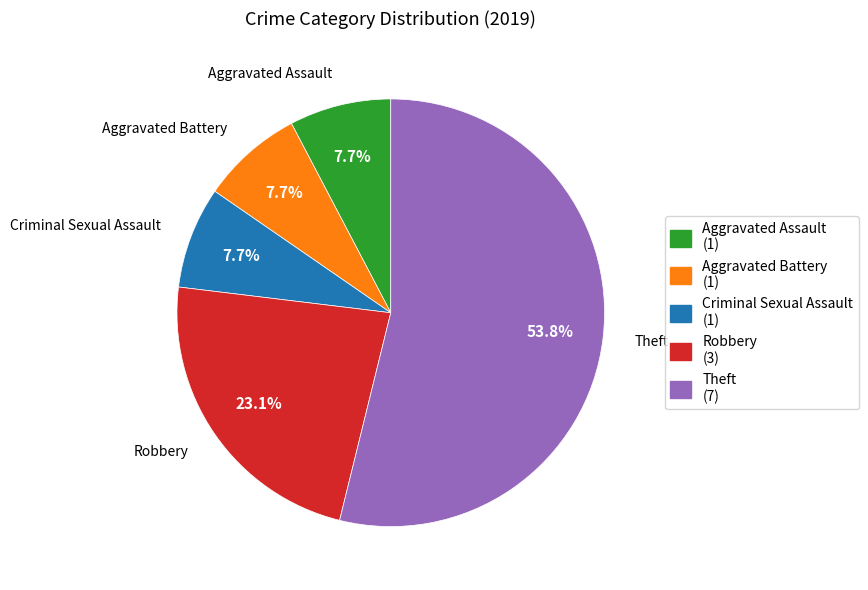

How much of the chart is everything except Aggravated Assault?

92.3%